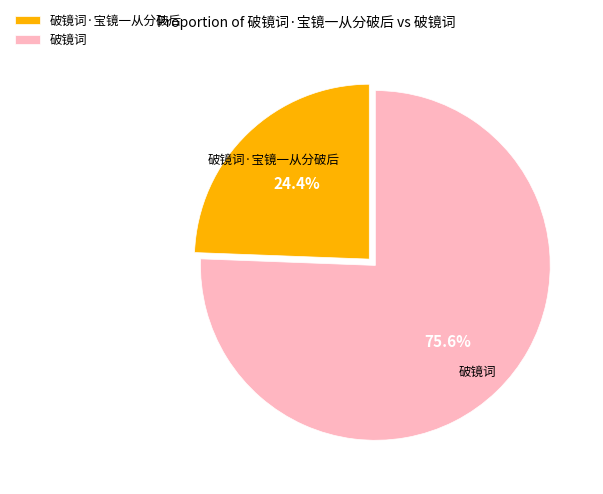

To the nearest percent, what is the combined percentage of 破镜词 and 破镜词·宝镜一从分破后?

100%